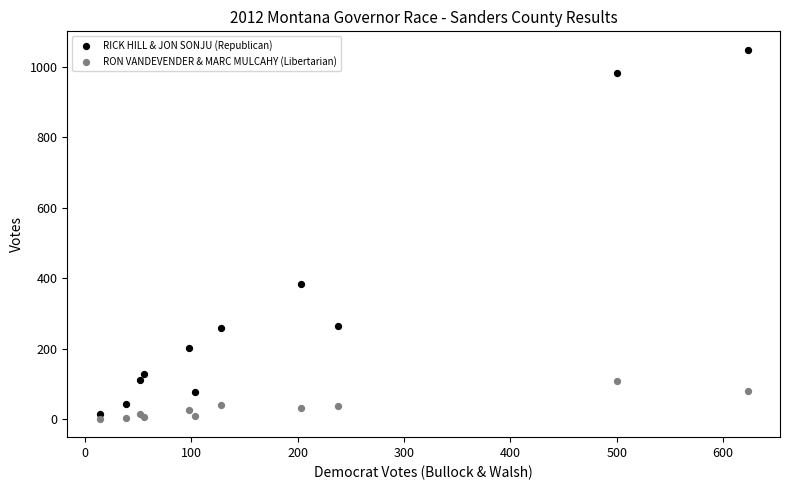

In the RICK HILL & JON SONJU (Republican) series, what Y value is closest to 531?

385